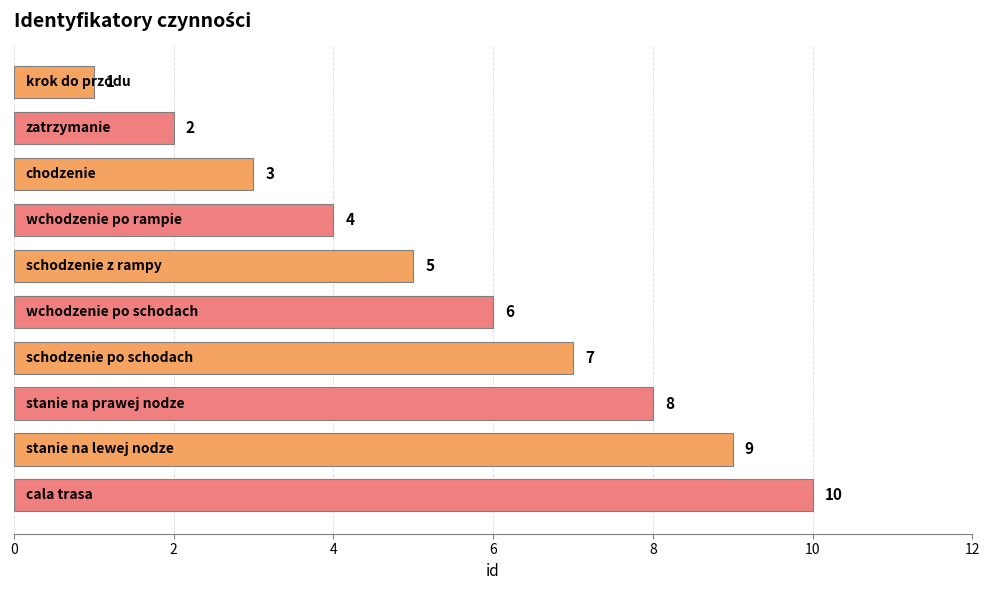

What is the difference between the second highest and second lowest values?

7